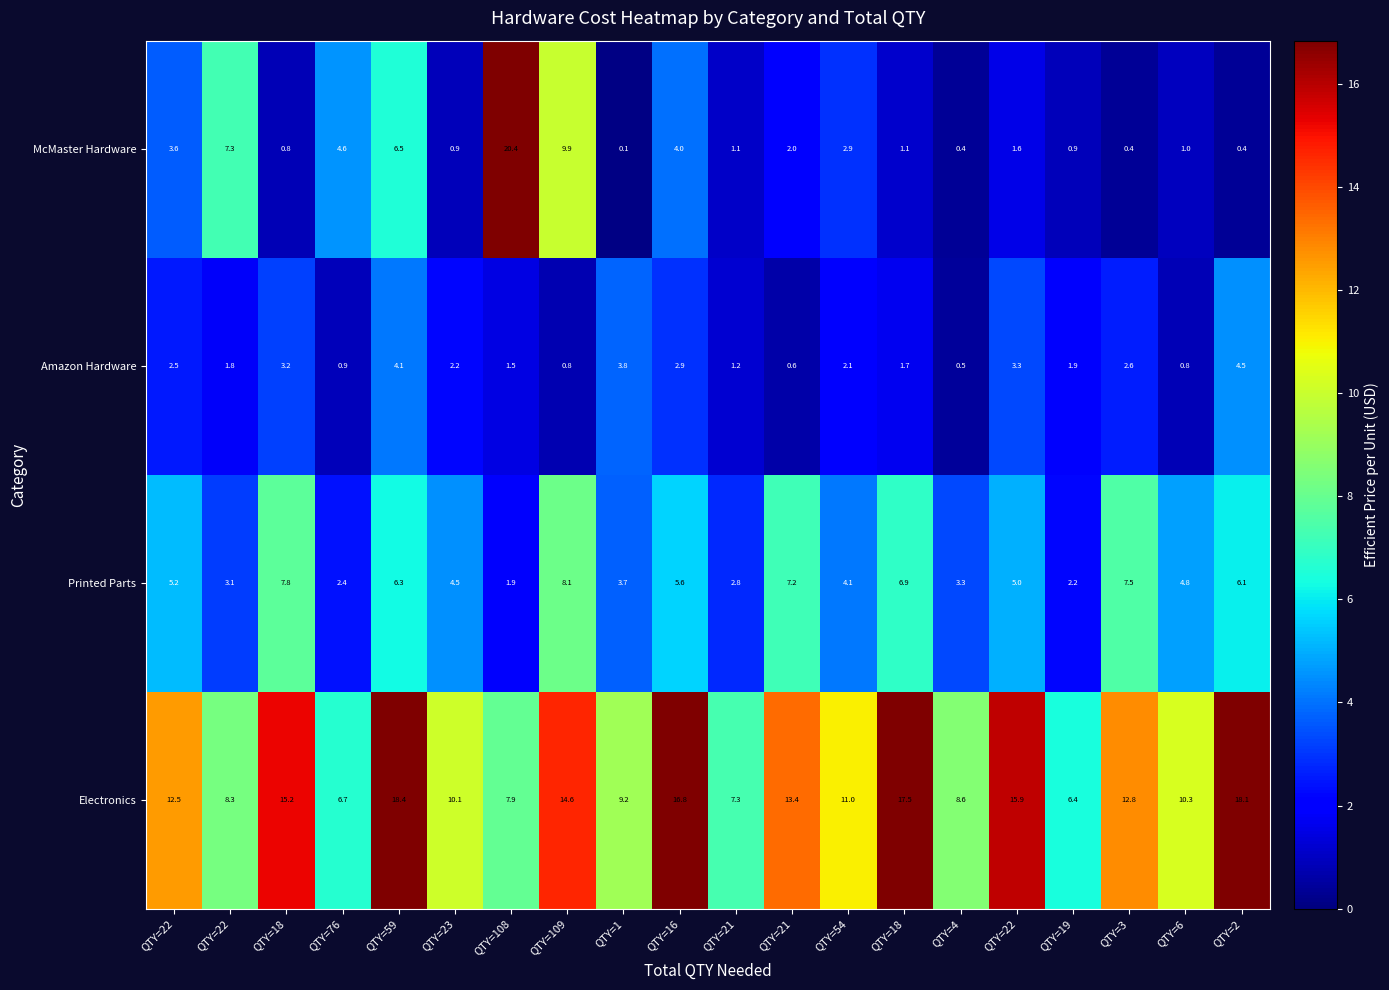

At which category is the sum across all series the highest?

QTY=59